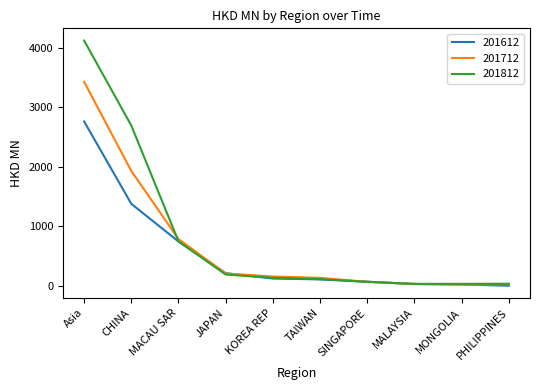

List the series in order of their overall mean, highest first.

201812, 201712, 201612